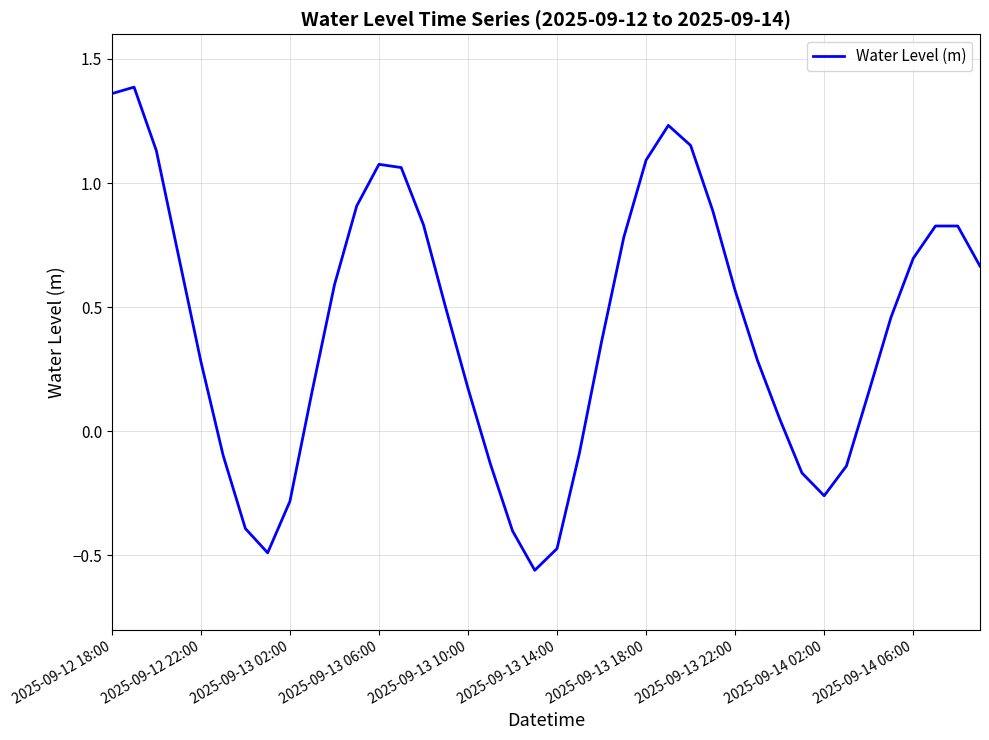

What is the difference between the second highest and second lowest values?

1.9